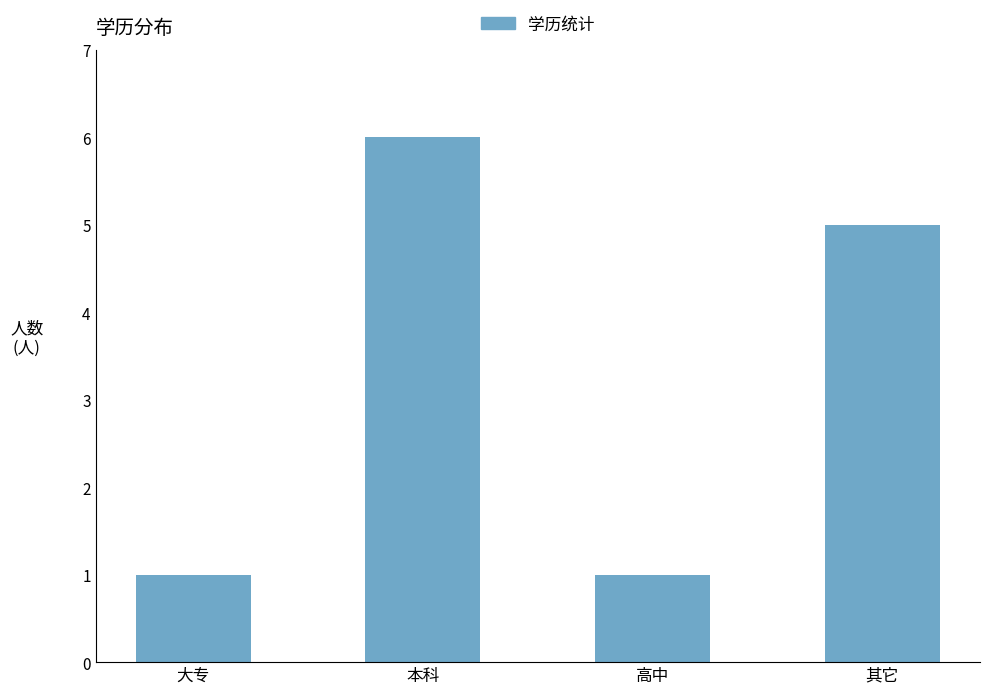

How many bars are there in total?

4